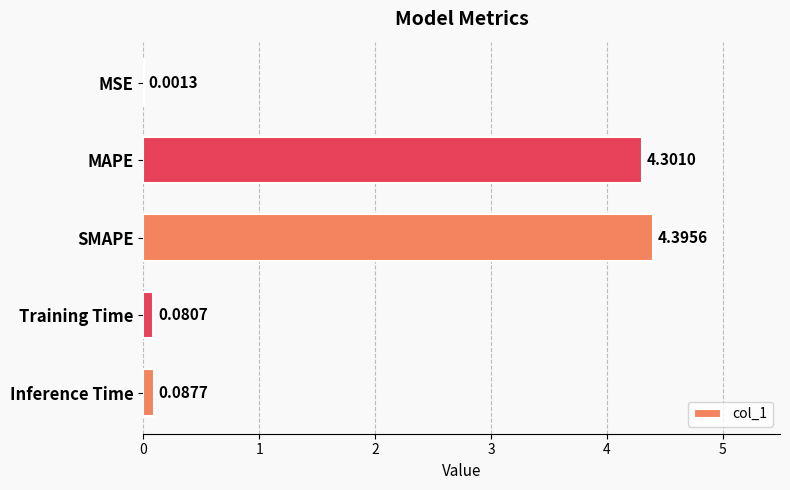

At which label is the value closest to 2?

Inference Time